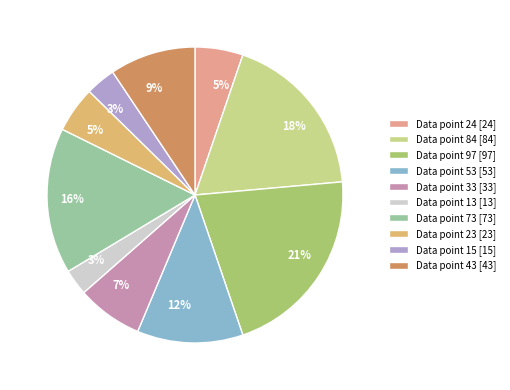

The Data point 13 [13] slice represents 3% of the pie. True or false?

True